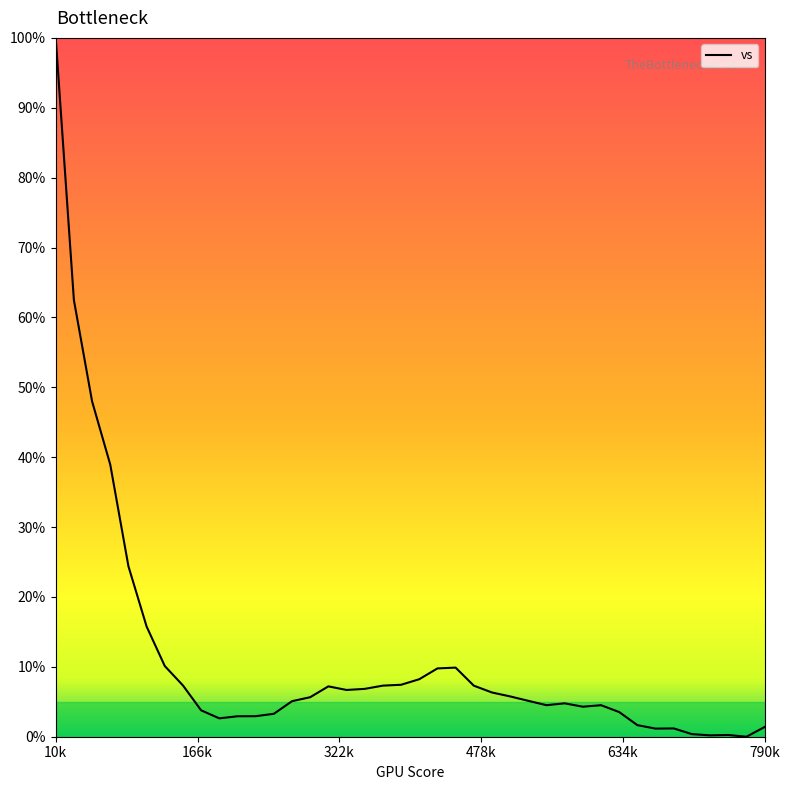

True or false: there are more than 2 points higher than both neighbors.

True